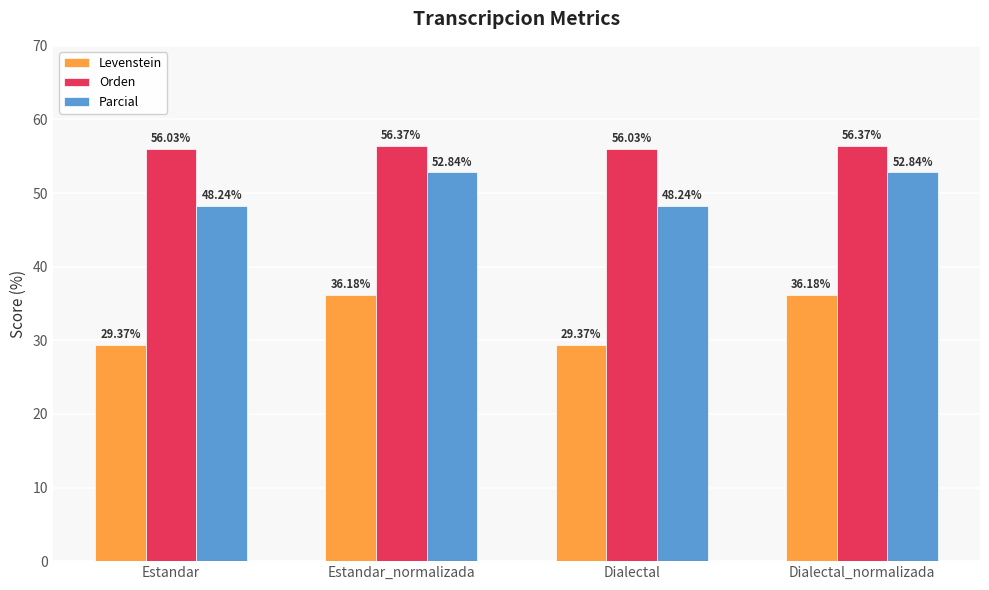

Where does the Levenstein series first go above 36?

Estandar_normalizada